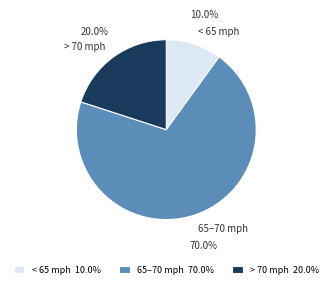

Combined, do < 65 mph and 65–70 mph account for over 50%?

Yes